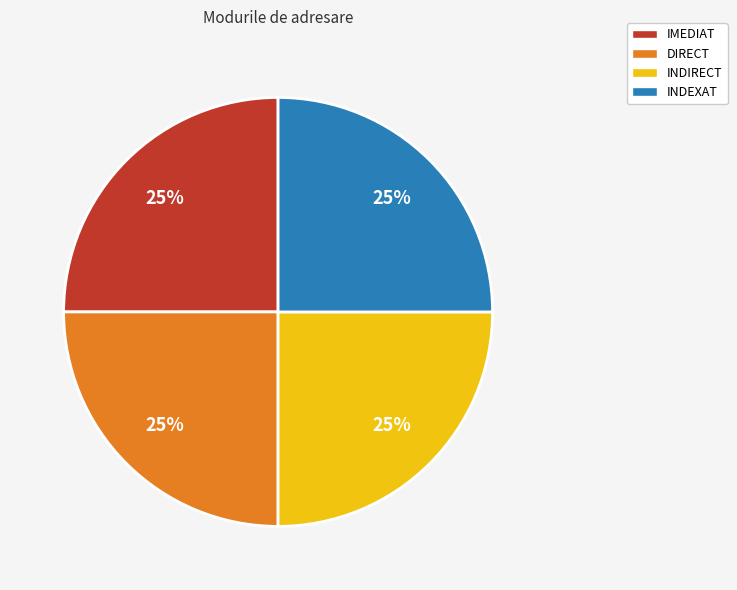

Is it true that IMEDIAT is 35% of the pie?

False